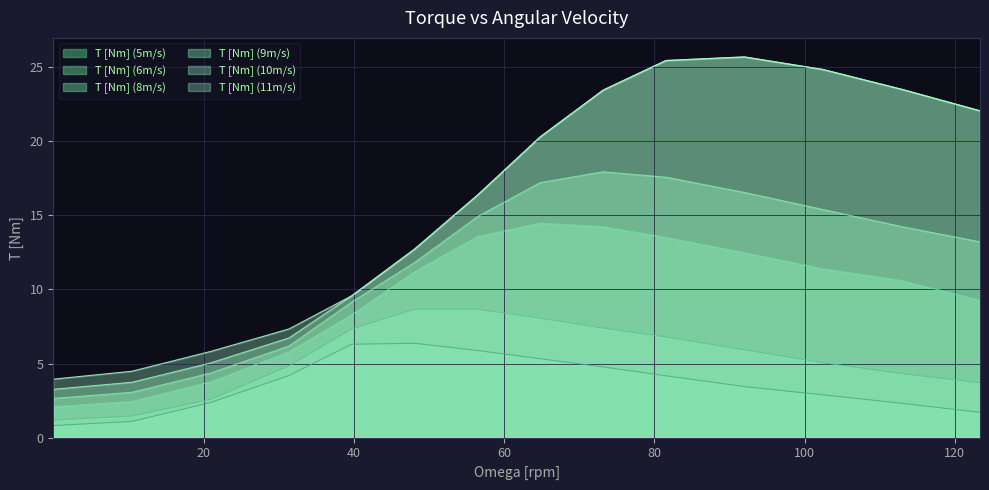

How many interior local peaks does the T [Nm] (11m/s) series have?

1